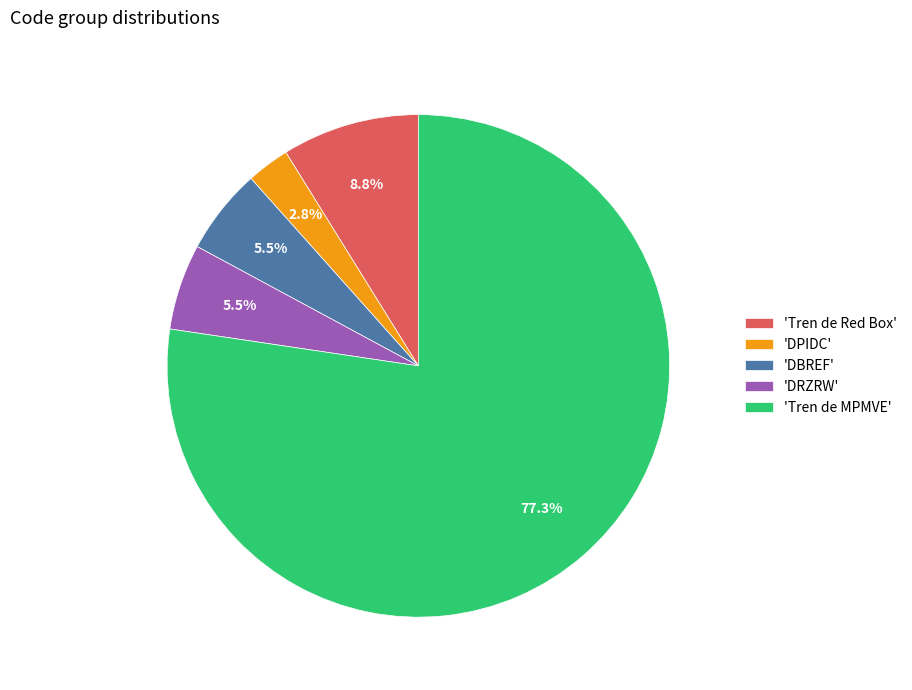

Which slice is the largest?

'Tren de MPMVE'